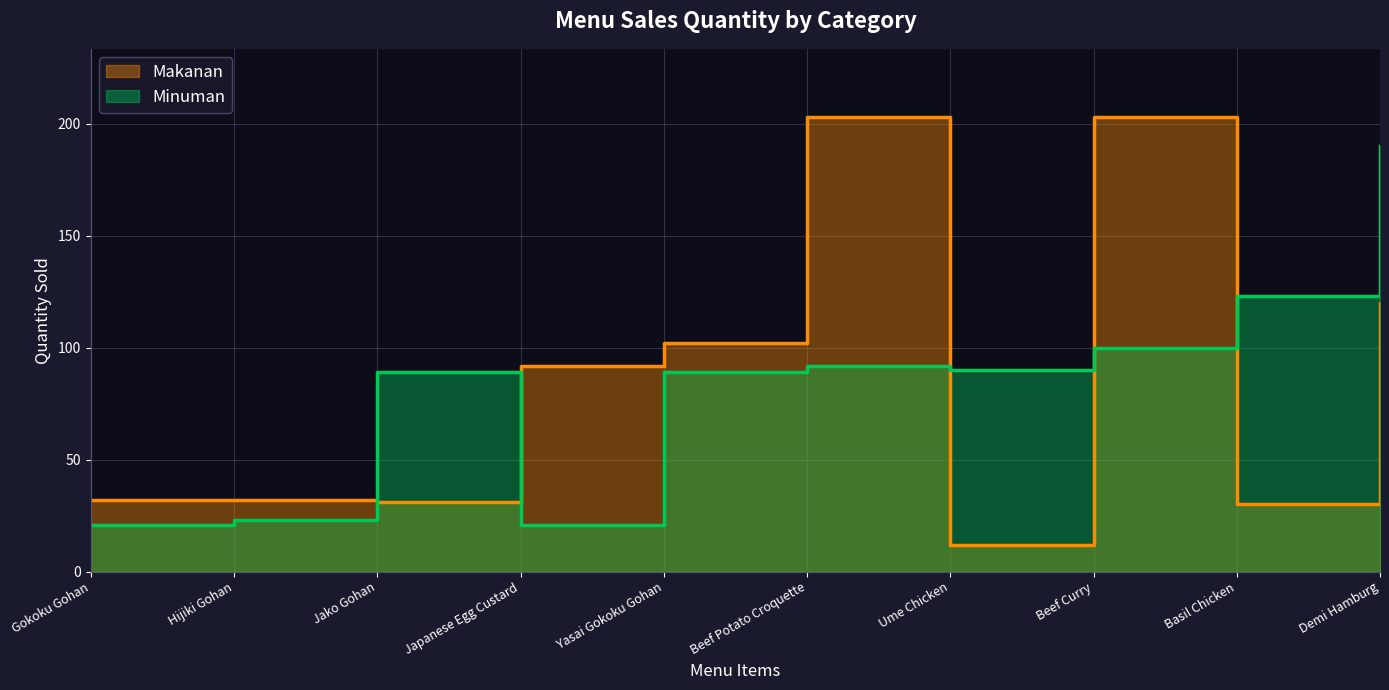

What is the label of the 3rd point from the right?

Beef Curry